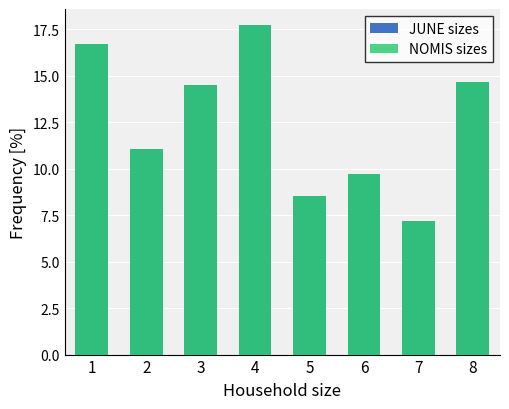

How many bars are there in each group?

2